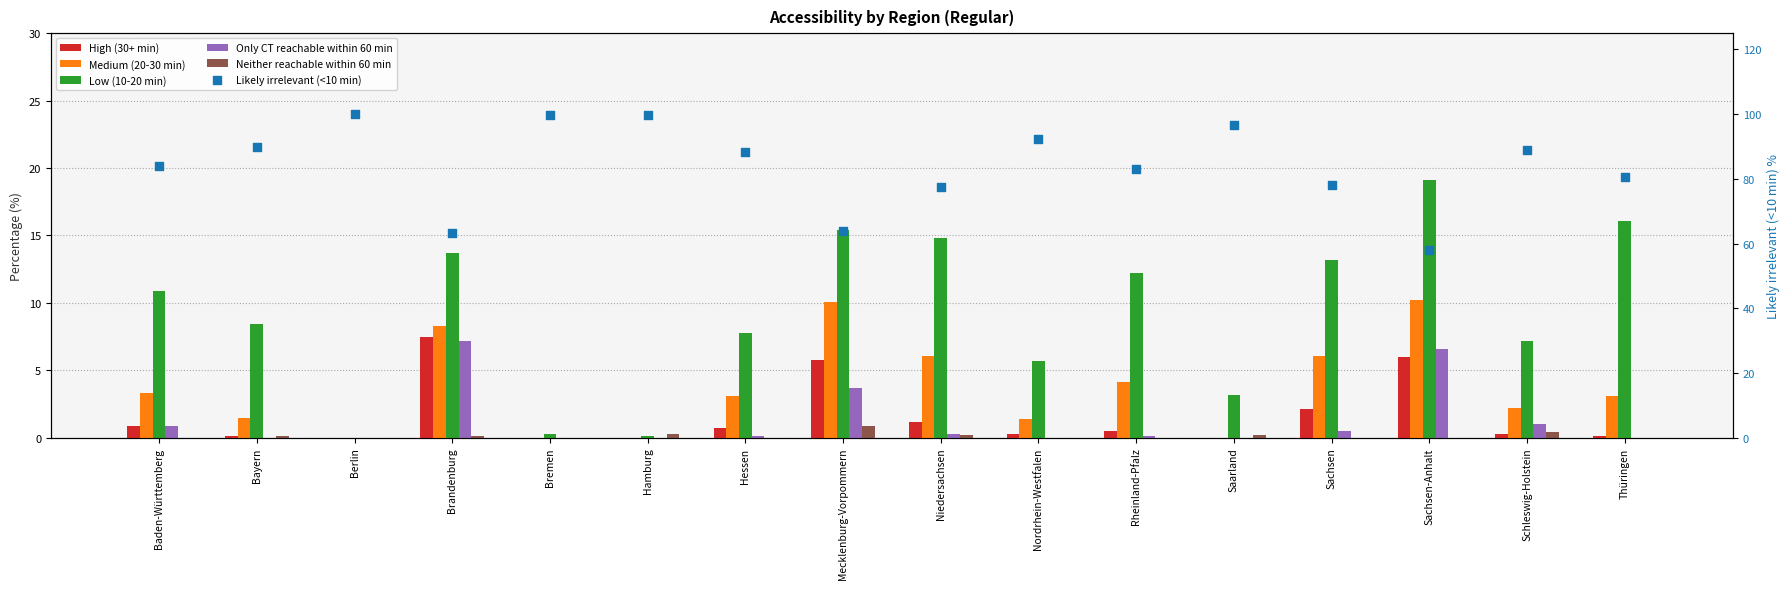

Which series has the widest spread of Y values?

Likely irrelevant (<10 min)